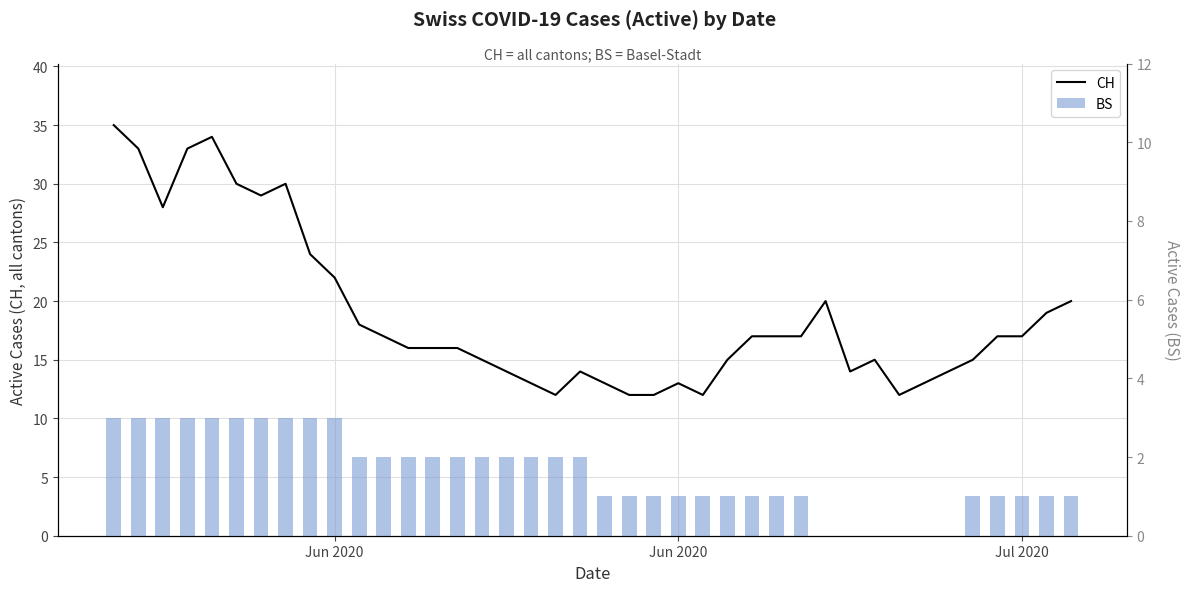

Which series has the largest total across all categories?

CH